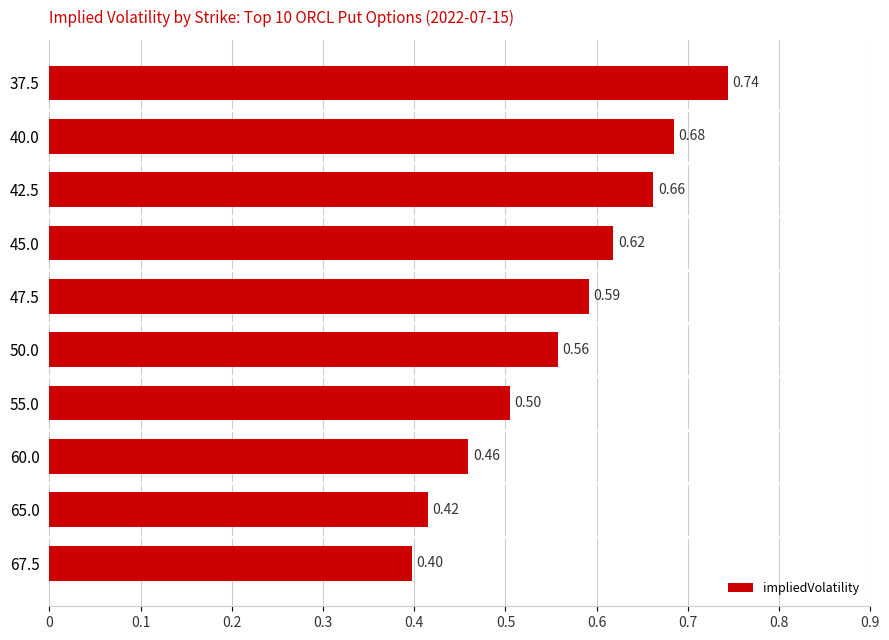

Are the bars horizontal?

Yes